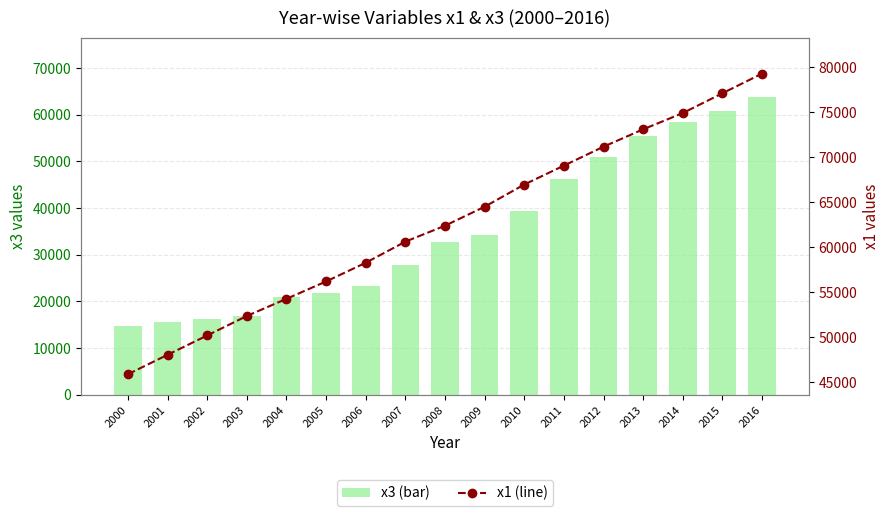

What is the sum of the x3 (bar) values at 2007 and 2008?

60541.2